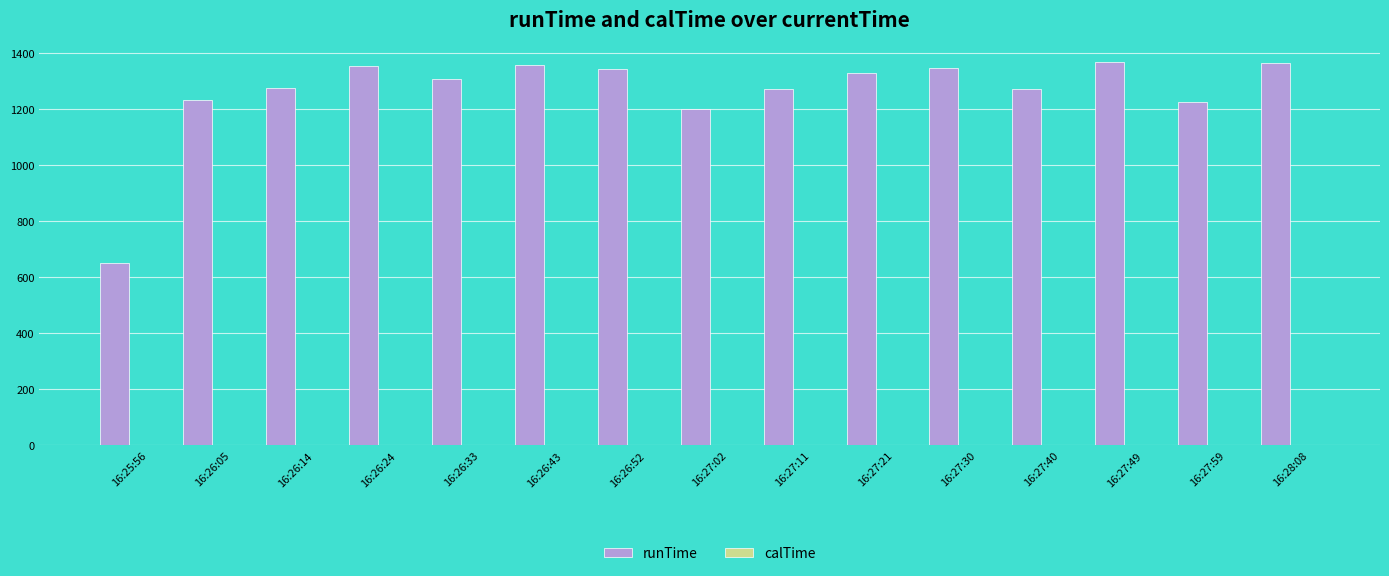

What is the sum of all runTime values?

18909.0